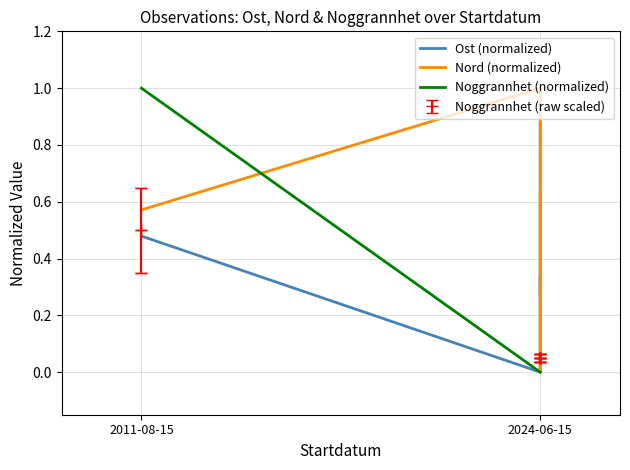

Is it true that Noggrannhet (normalized) equals 0.0 at 2024-06-15?

True